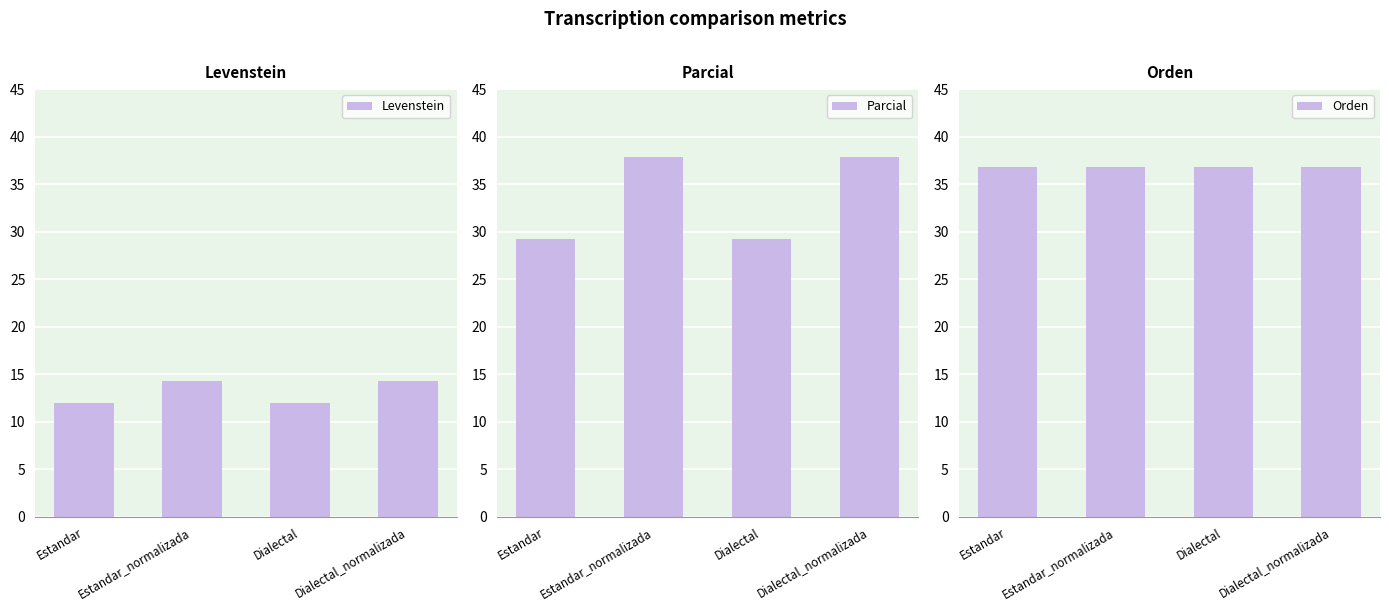

What position from the left is Estandar_normalizada?

2